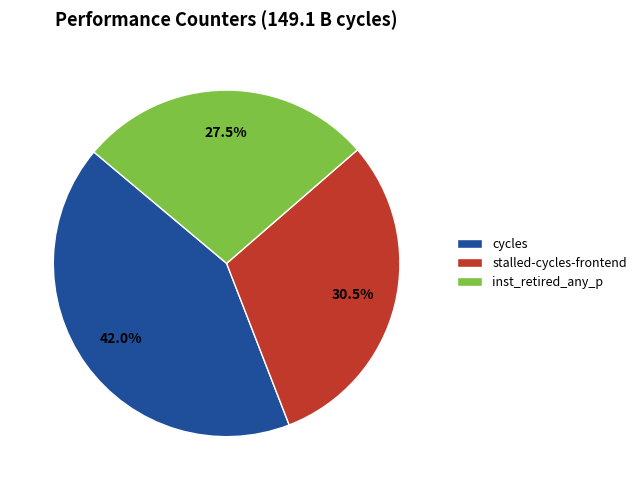

What is the total percentage of inst_retired_any_p and stalled-cycles-frontend?

58.0%